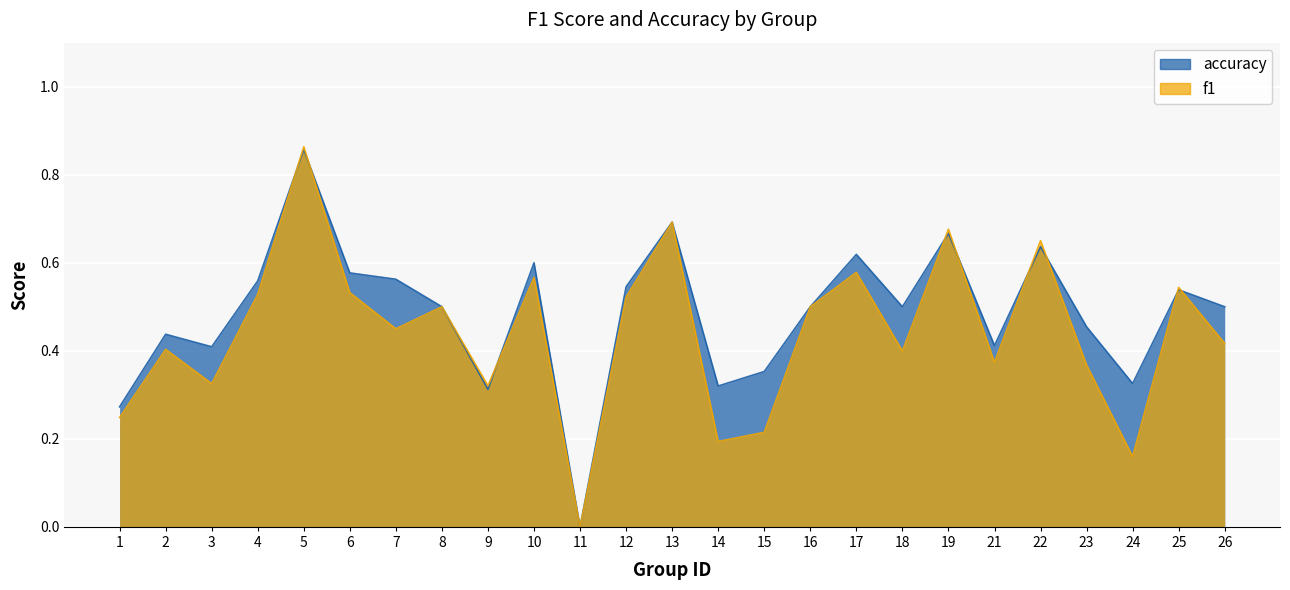

Reading right to left, extract all data points from this chart.

f1: 26=0.4	25=0.5	24=0.2	23=0.4	22=0.7	21=0.4	19=0.7	18=0.4	17=0.6	16=0.5	15=0.2	14=0.2	13=0.7	12=0.5	11=0.0	10=0.6	9=0.3	8=0.5	7=0.5	6=0.5	5=0.9	4=0.5	3=0.3	2=0.4	1=0.2
accuracy: 26=0.5	25=0.5	24=0.3	23=0.5	22=0.6	21=0.4	19=0.7	18=0.5	17=0.6	16=0.5	15=0.4	14=0.3	13=0.7	12=0.5	11=0.0	10=0.6	9=0.3	8=0.5	7=0.6	6=0.6	5=0.9	4=0.6	3=0.4	2=0.4	1=0.3